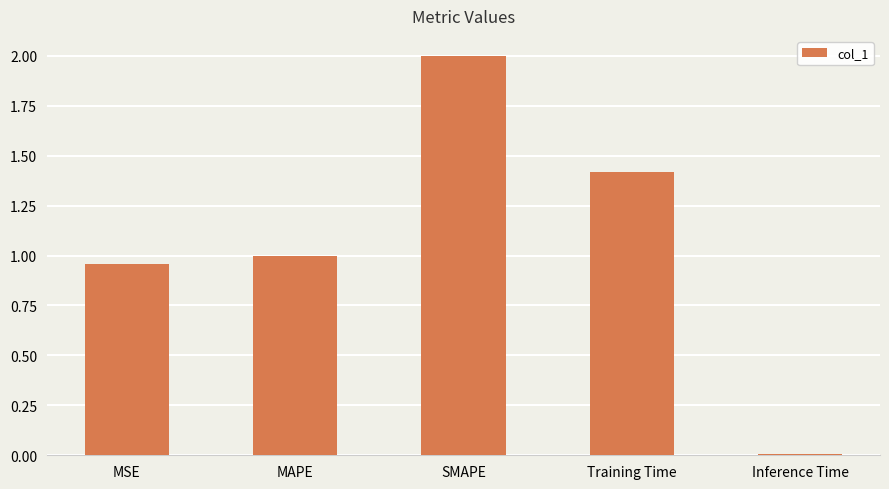

What is the change in value from MAPE to Training Time?

+0.4